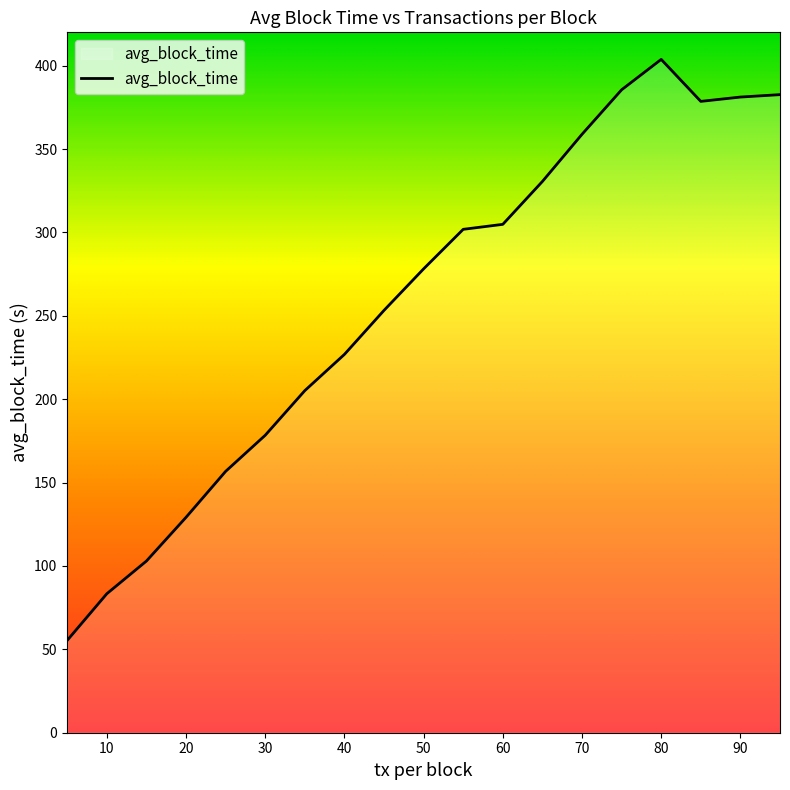

How many lines are shown in the chart?

1